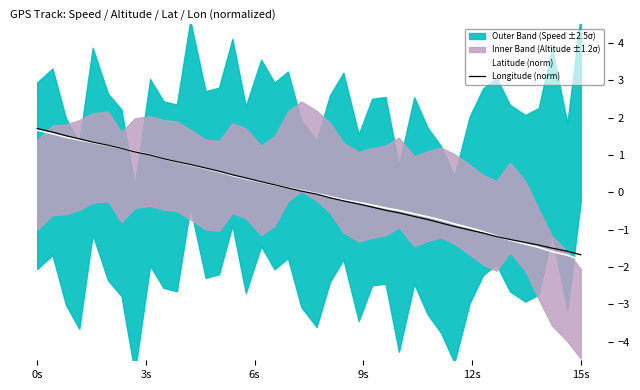

Which series has the largest total across all categories?

Longitude (norm)